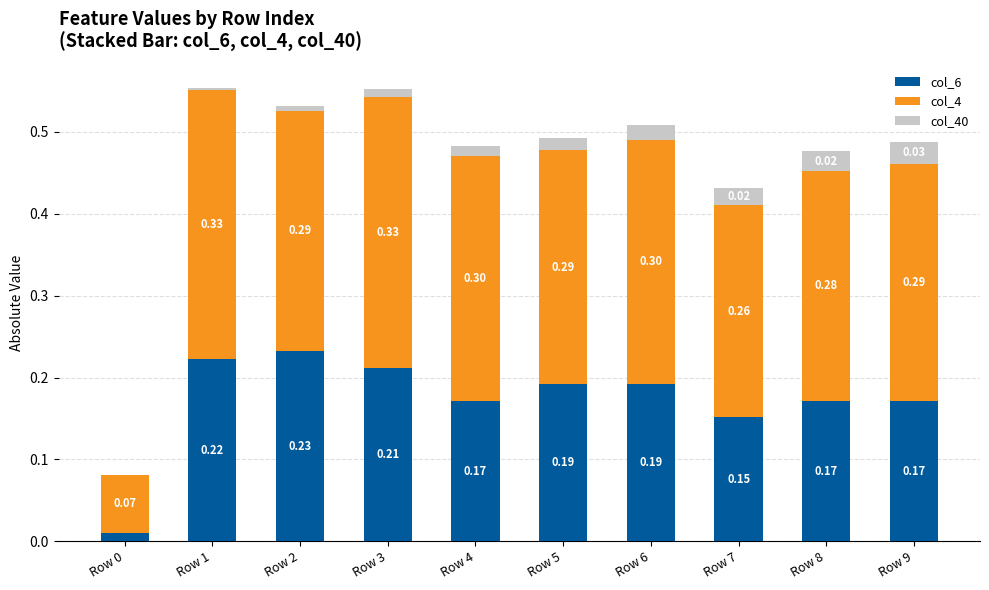

How many data points does each series have?

10